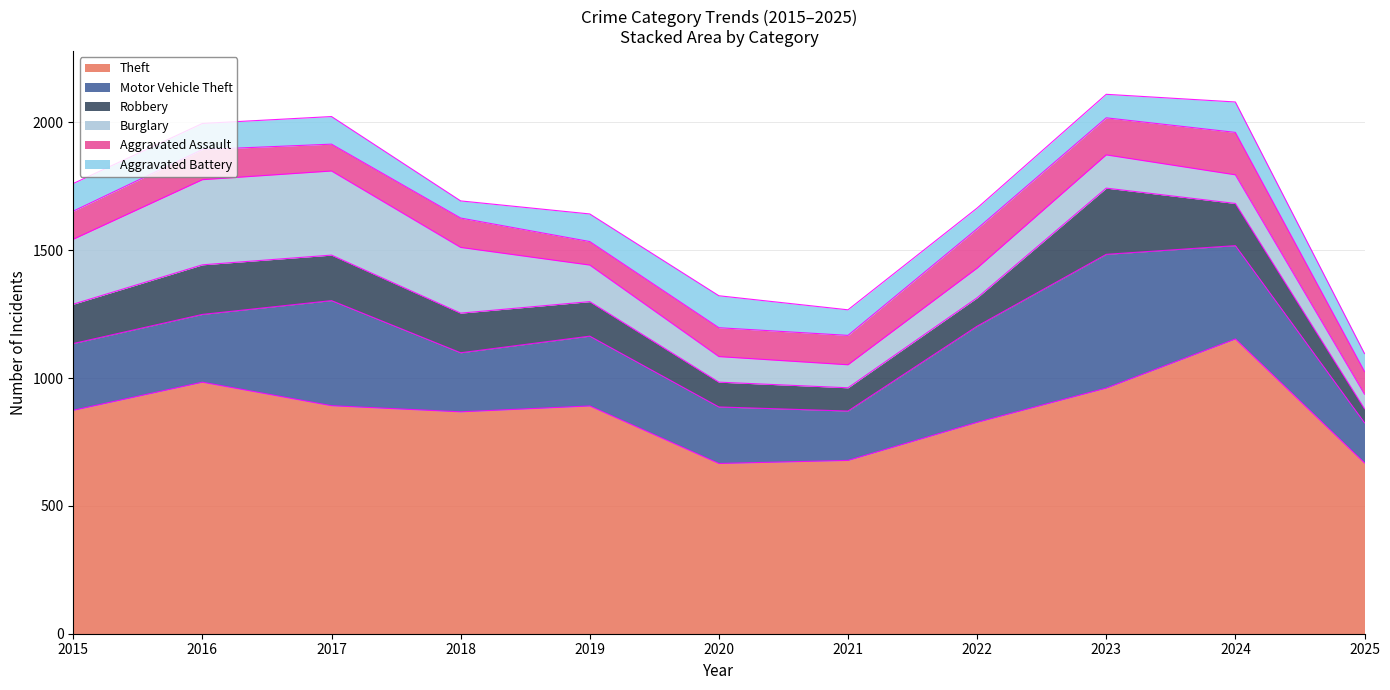

Is it true that Aggravated Battery equals 45 at 2024?

False